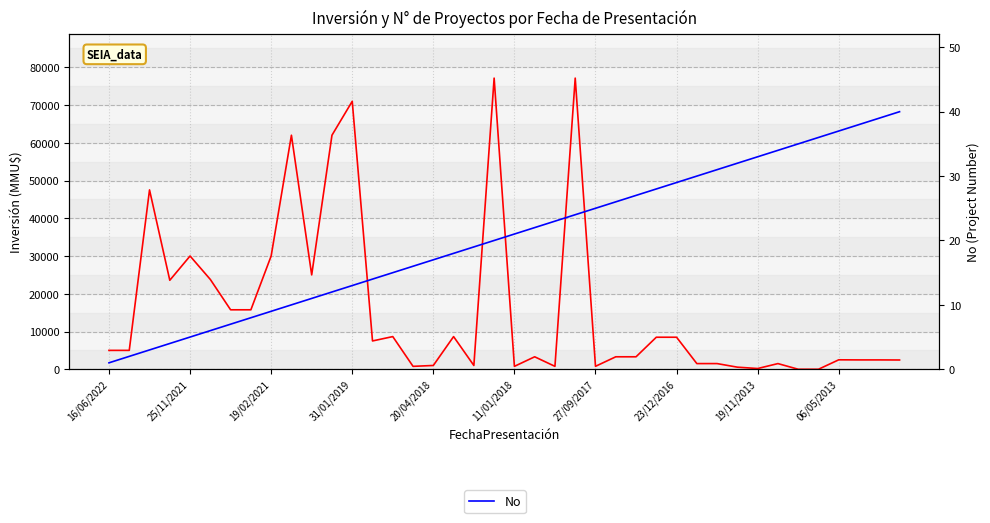

True or false: Inversión(MMU$) has a value of 10605 at 25/11/2021.

False